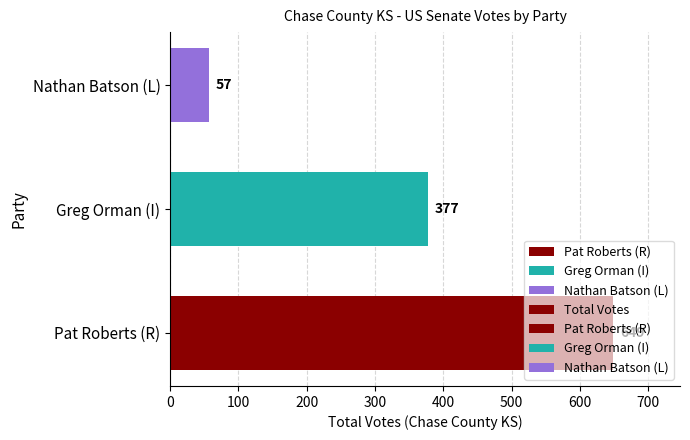

How many data points does each series have?

3